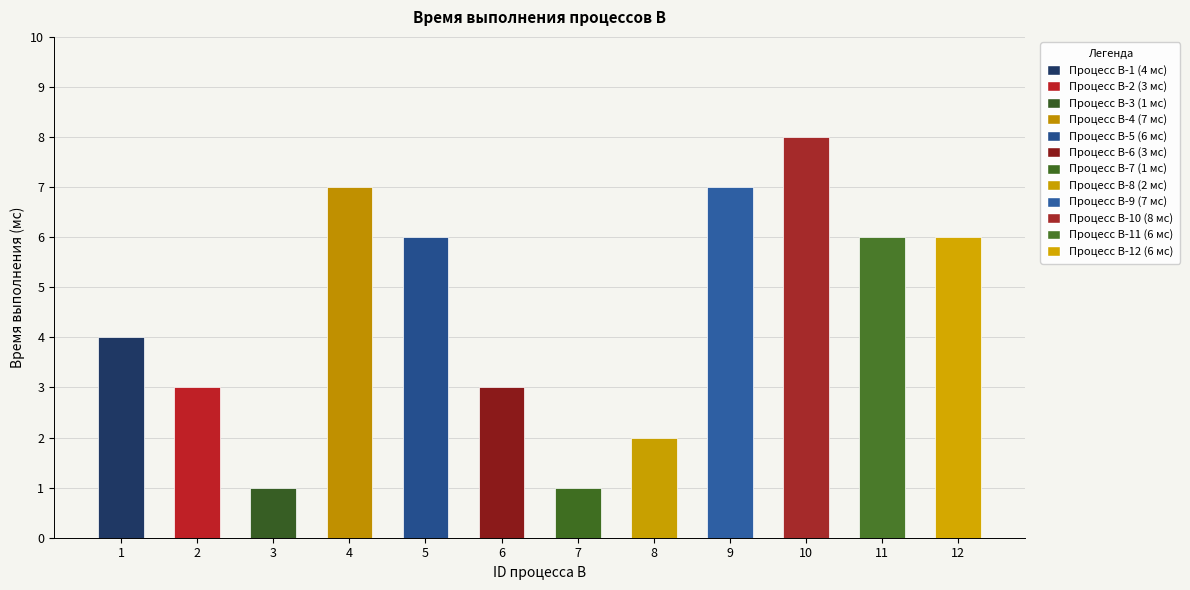

How many values are between 3 and 7?

8